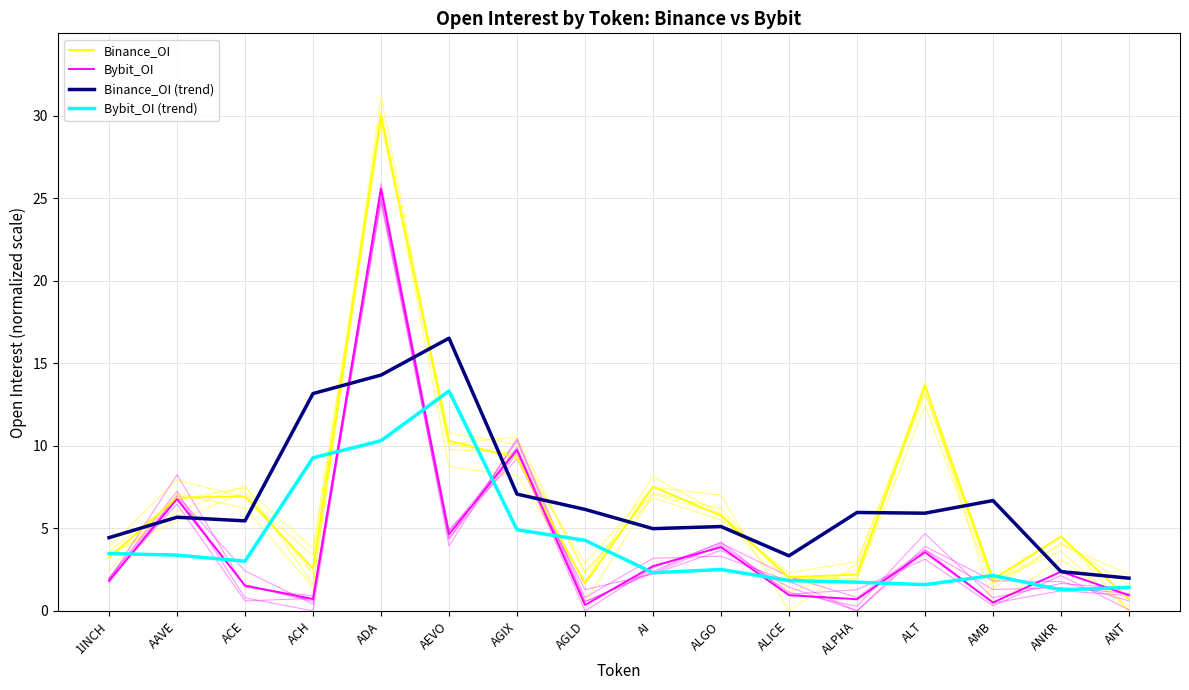

Which series has the widest spread of values?

Binance_OI